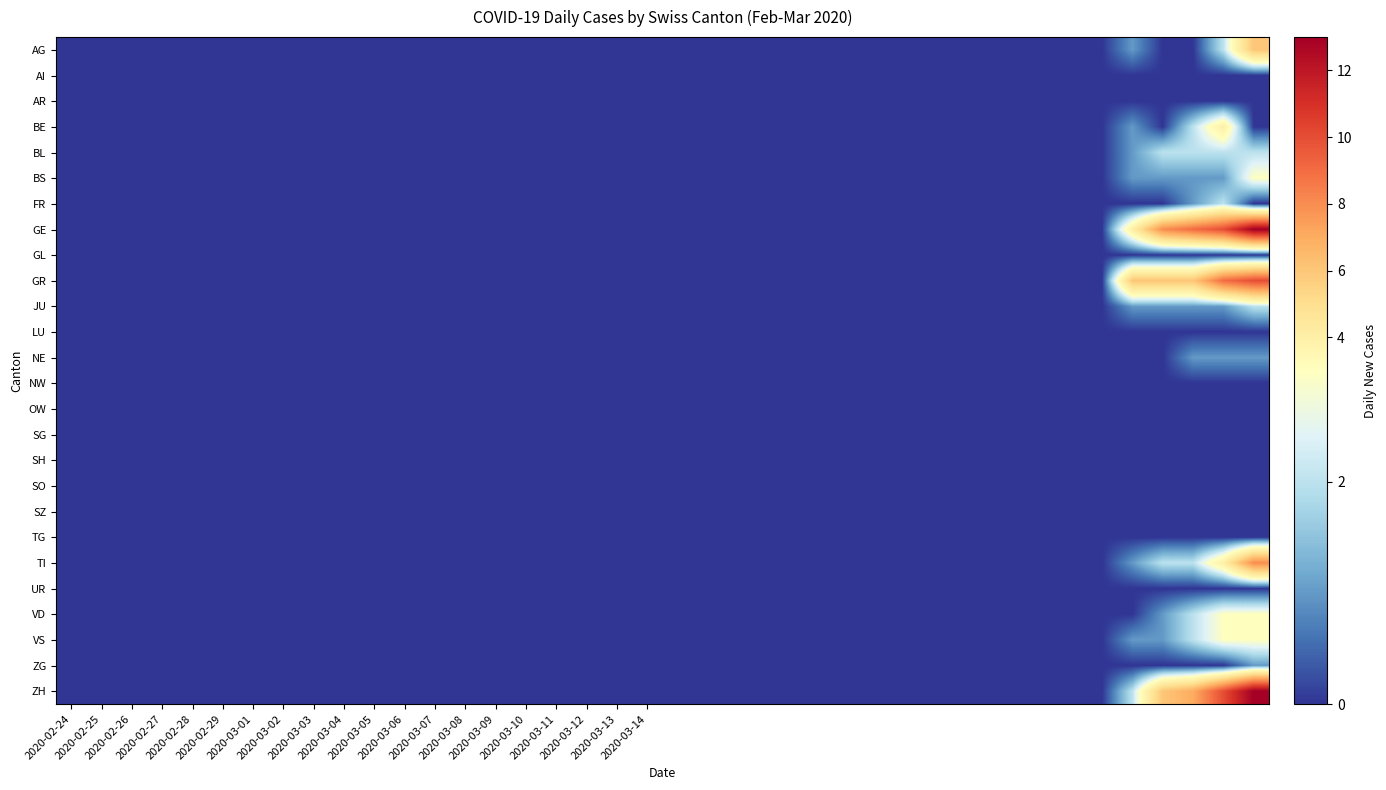

At which category is the sum across all series the highest?

39